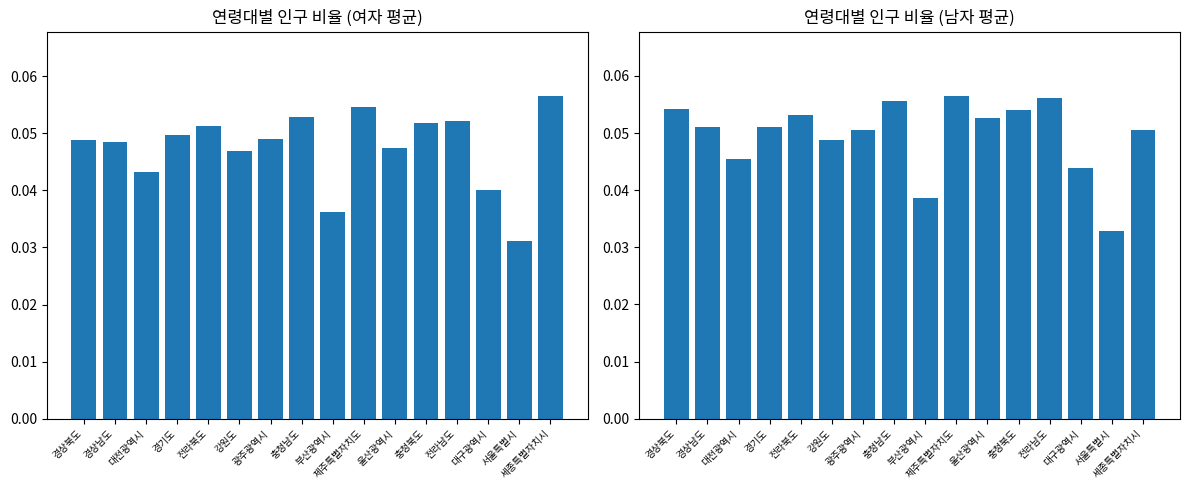

Reading left to right, what are all the values shown in this chart?

여자 평균: 0.0	0.0	0.0	0.0	0.1	0.0	0.0	0.1	0.0	0.1	0.0	0.1	0.1	0.0	0.0	0.1
남자 평균: 0.1	0.1	0.0	0.1	0.1	0.0	0.1	0.1	0.0	0.1	0.1	0.1	0.1	0.0	0.0	0.1